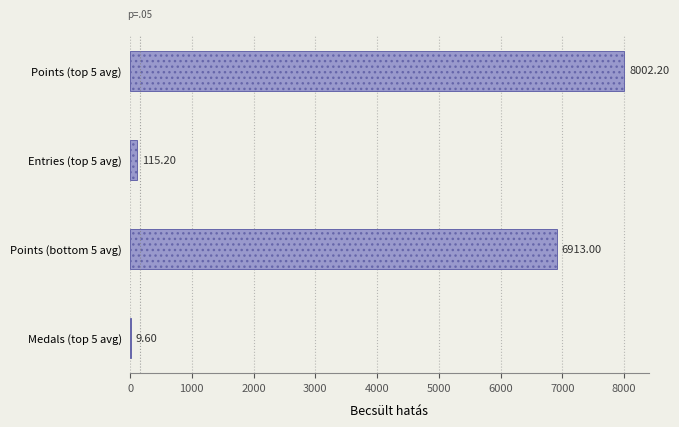

What is the sum of the values at Entries (top 5 avg) and Points (top 5 avg)?

8117.4